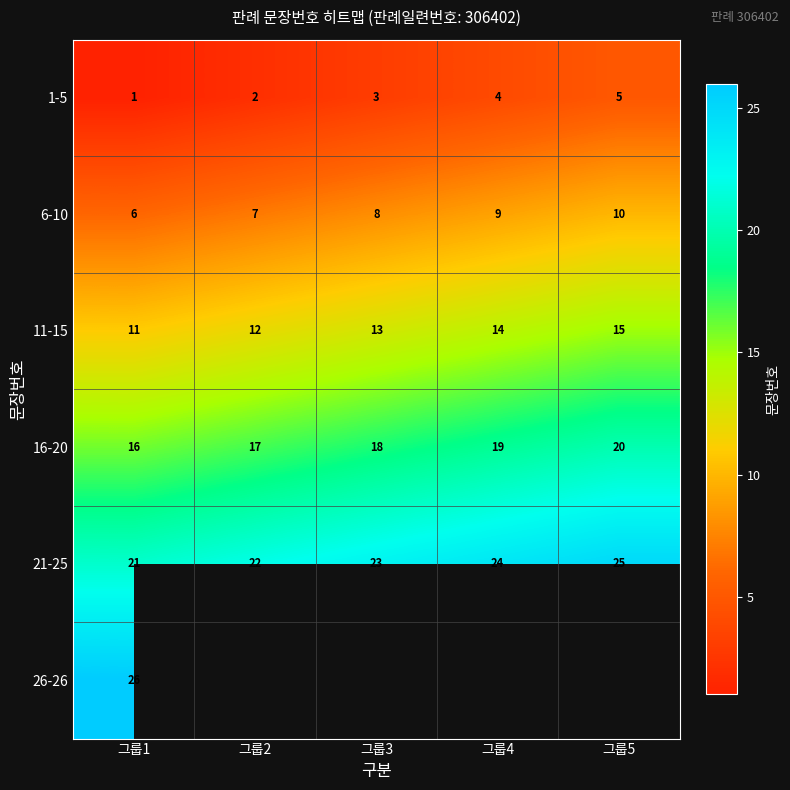

What is the sum of all 11-15 values?

65